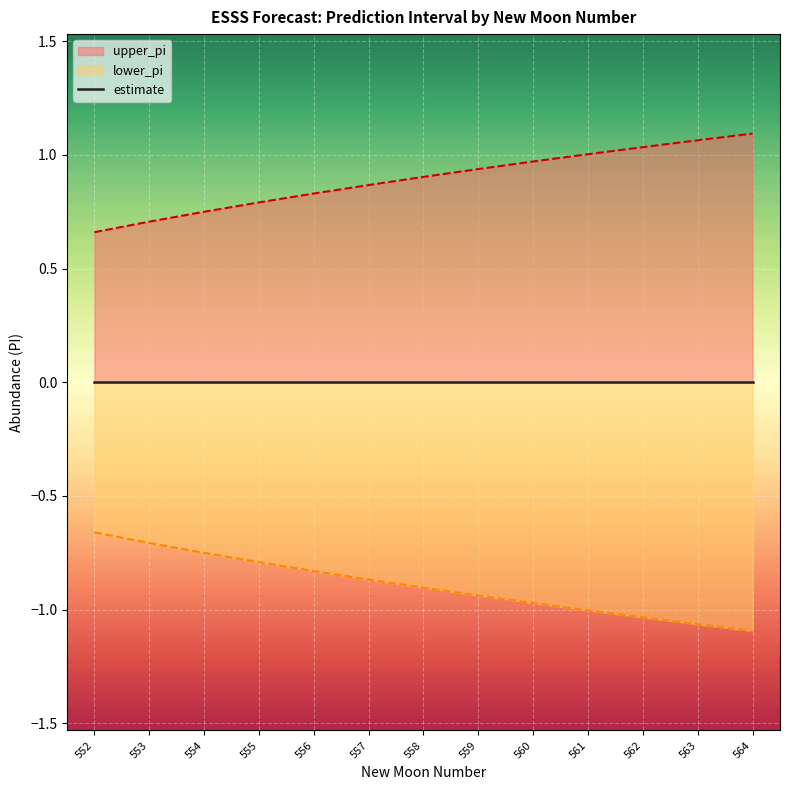

True or false: upper_pi has more than 1 points higher than both neighbors.

False